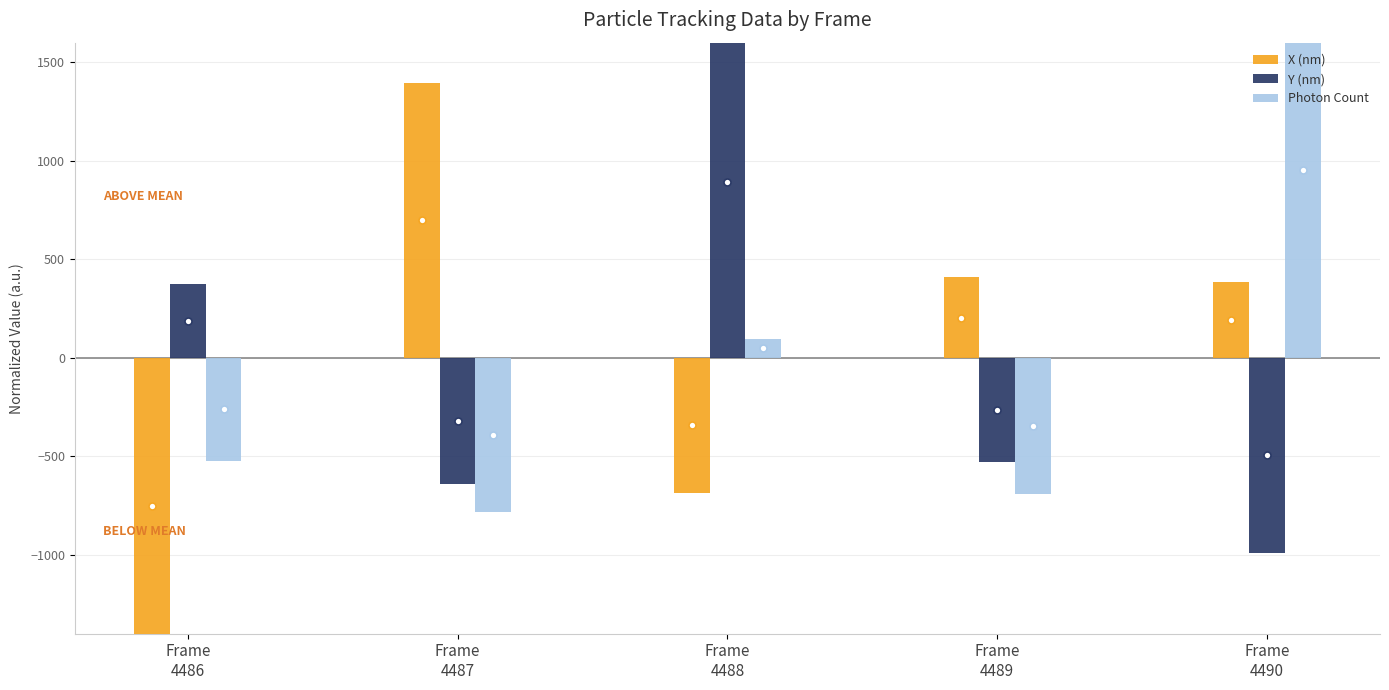

Which has a higher value, Frame
4490 or Frame
4487?

Frame
4487